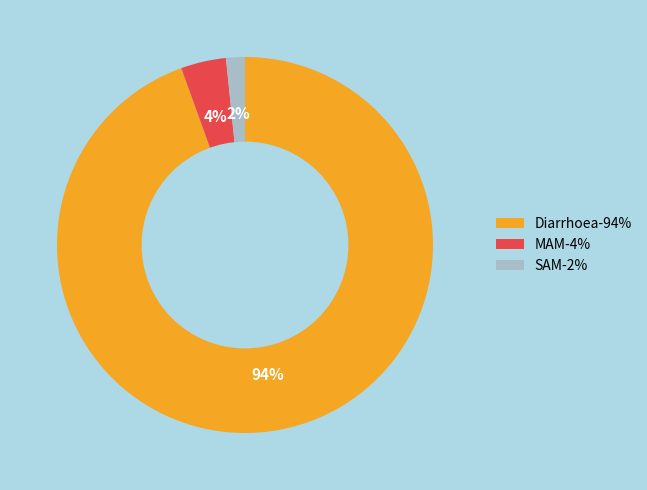

Which has a higher value, SAM or MAM?

MAM